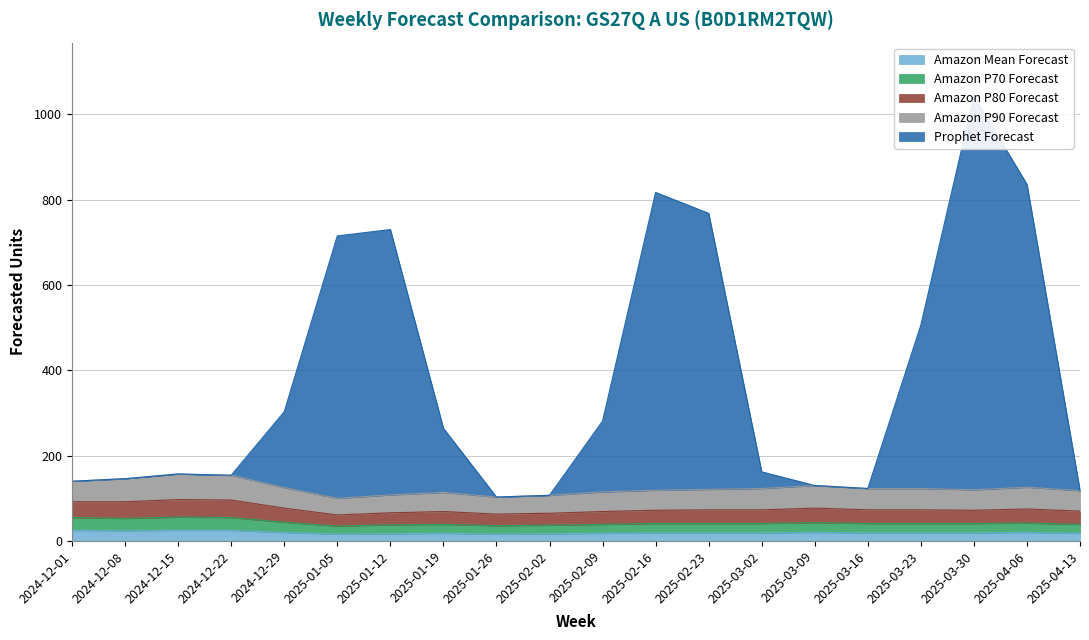

What is the sum of all Amazon P80 Forecast values?

2472